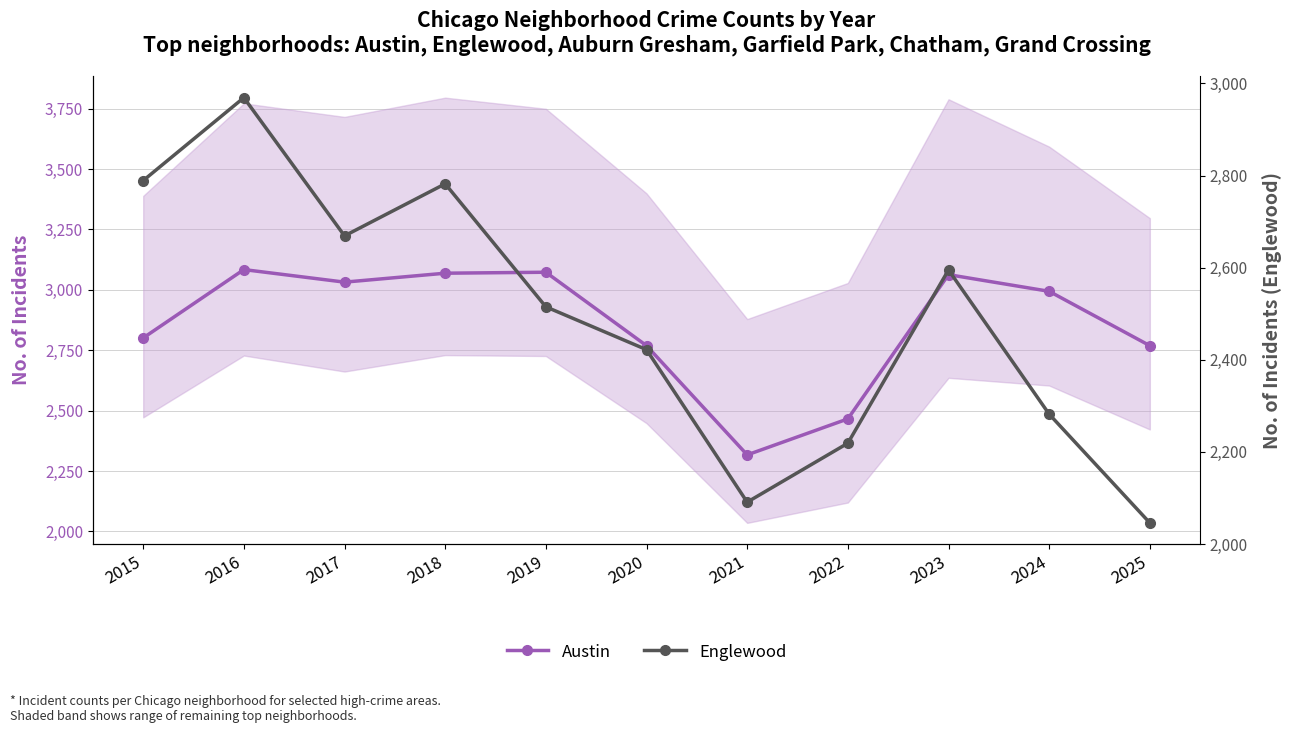

Which series has the largest range (max minus min)?

Englewood